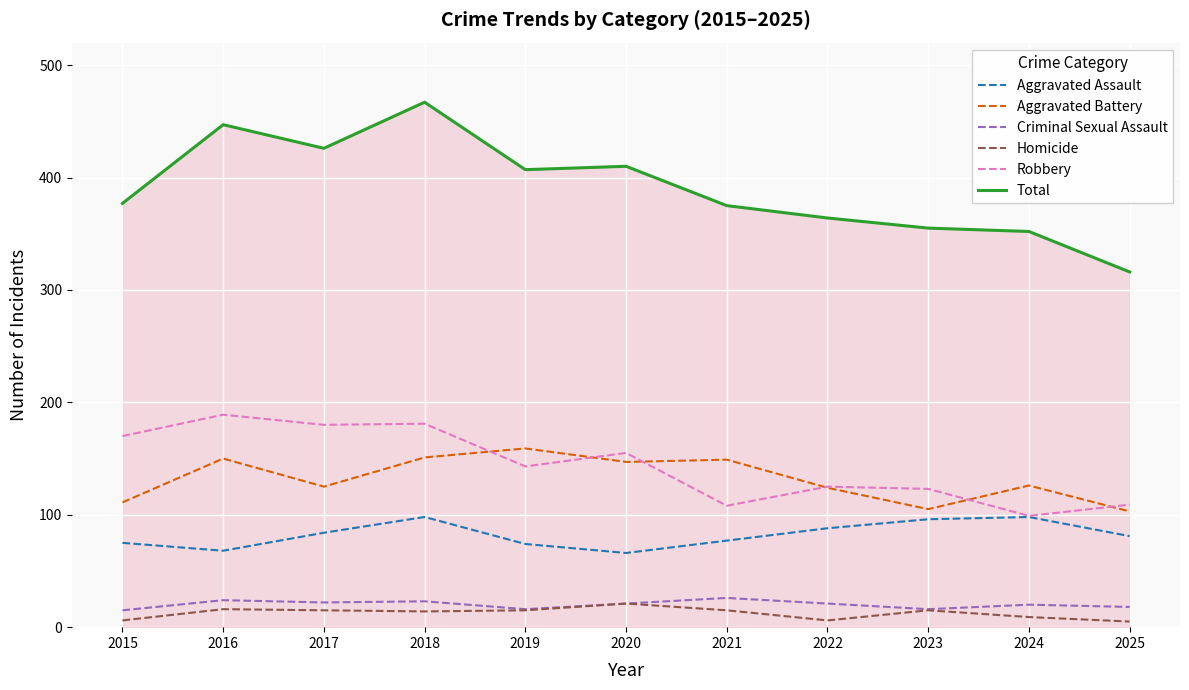

True or false: Aggravated Battery and Total cross at least once.

False